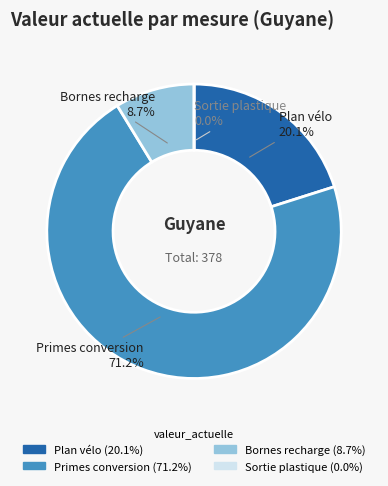

How many slices are in this pie chart?

4